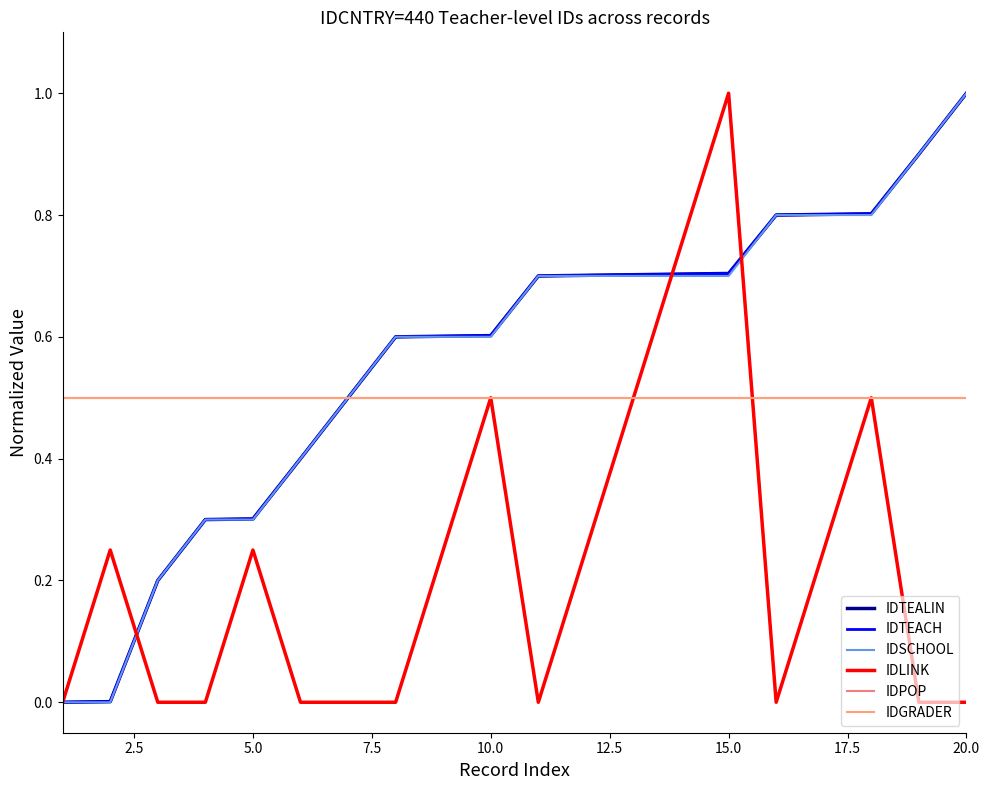

Is this an area chart (filled region under the line)?

No